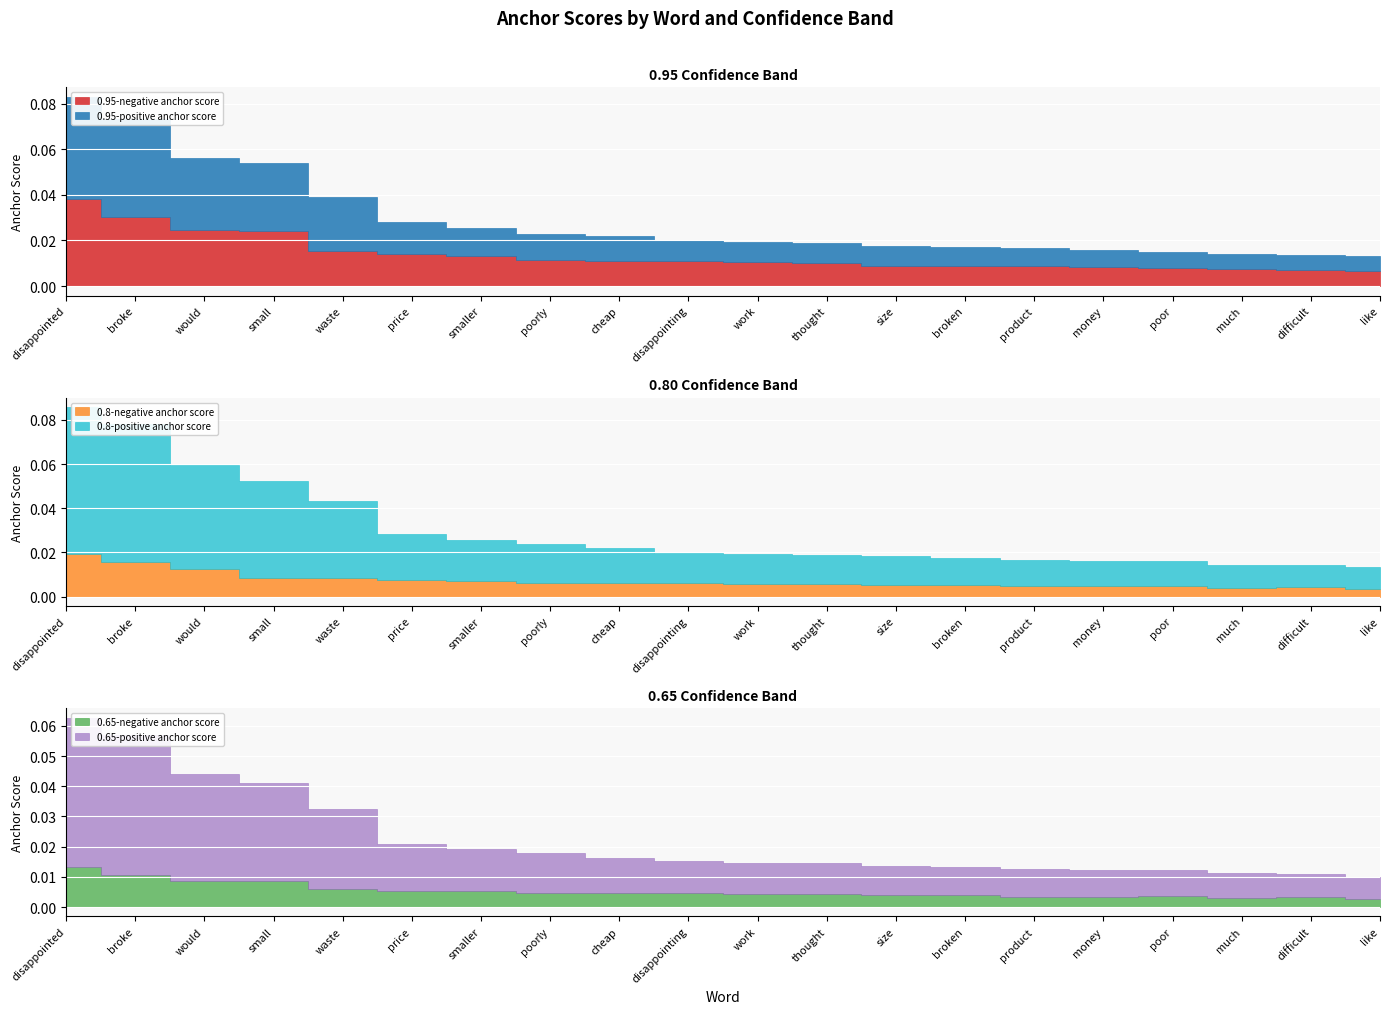

Reading left to right, what are all the values shown in this chart?

0.95-negative anchor score: 0.0	0.0	0.0	0.0	0.0	0.0	0.0	0.0	0.0	0.0	0.0	0.0	0.0	0.0	0.0	0.0	0.0	0.0	0.0	0.0
0.95-positive anchor score: 0.0	0.0	0.0	0.0	0.0	0.0	0.0	0.0	0.0	0.0	0.0	0.0	0.0	0.0	0.0	0.0	0.0	0.0	0.0	0.0
0.8-negative anchor score: 0.0	0.0	0.0	0.0	0.0	0.0	0.0	0.0	0.0	0.0	0.0	0.0	0.0	0.0	0.0	0.0	0.0	0.0	0.0	0.0
0.8-positive anchor score: 0.1	0.1	0.0	0.0	0.0	0.0	0.0	0.0	0.0	0.0	0.0	0.0	0.0	0.0	0.0	0.0	0.0	0.0	0.0	0.0
0.65-negative anchor score: 0.0	0.0	0.0	0.0	0.0	0.0	0.0	0.0	0.0	0.0	0.0	0.0	0.0	0.0	0.0	0.0	0.0	0.0	0.0	0.0
0.65-positive anchor score: 0.0	0.0	0.0	0.0	0.0	0.0	0.0	0.0	0.0	0.0	0.0	0.0	0.0	0.0	0.0	0.0	0.0	0.0	0.0	0.0